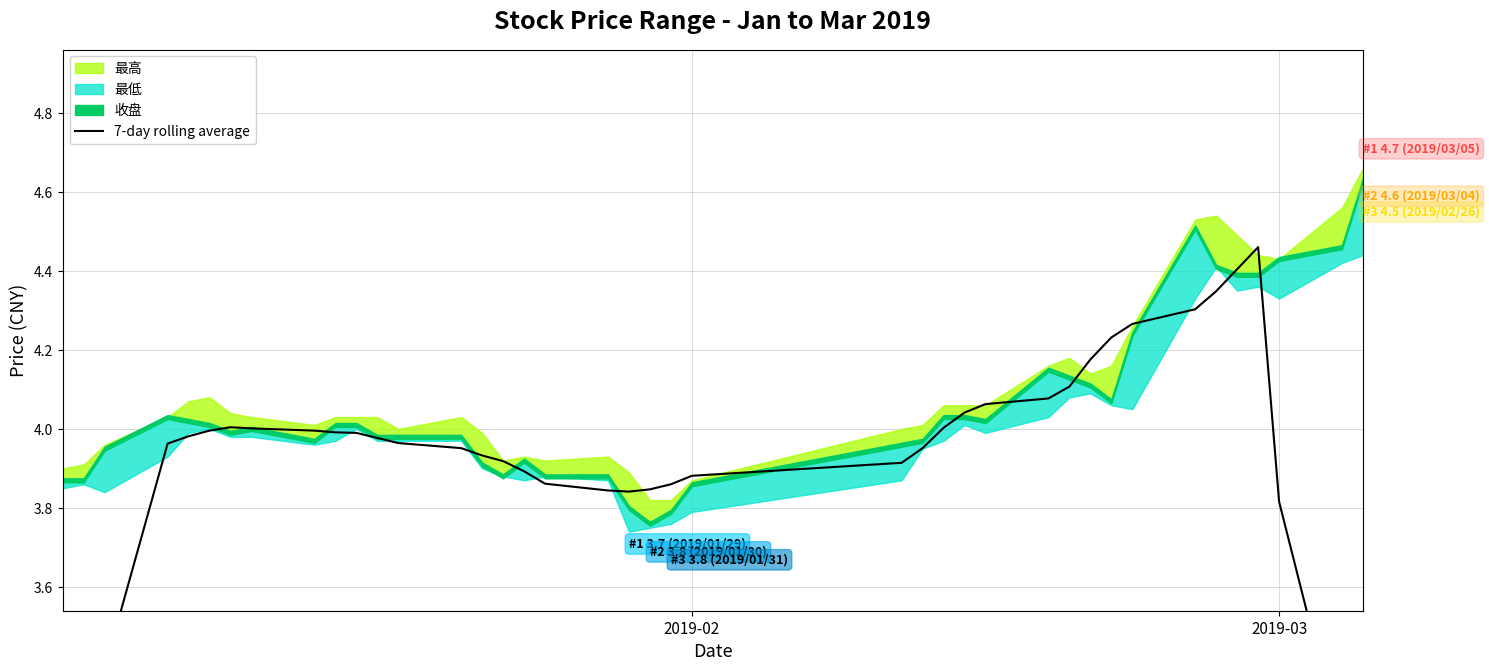

Reading left to right, transcribe all the data shown in this chart.

2.2	2.8	3.4	4.0	4.0	4.0	4.0	4.0	4.0	4.0	4.0	4.0	4.0	4.0	3.9	3.9	3.9	3.9	3.8	3.8	3.8	3.9	3.9	3.9	4.0	4.0	4.0	4.1	4.1	4.1	4.2	4.2	4.3	4.3	4.3	4.4	4.5	3.8	3.2	2.6